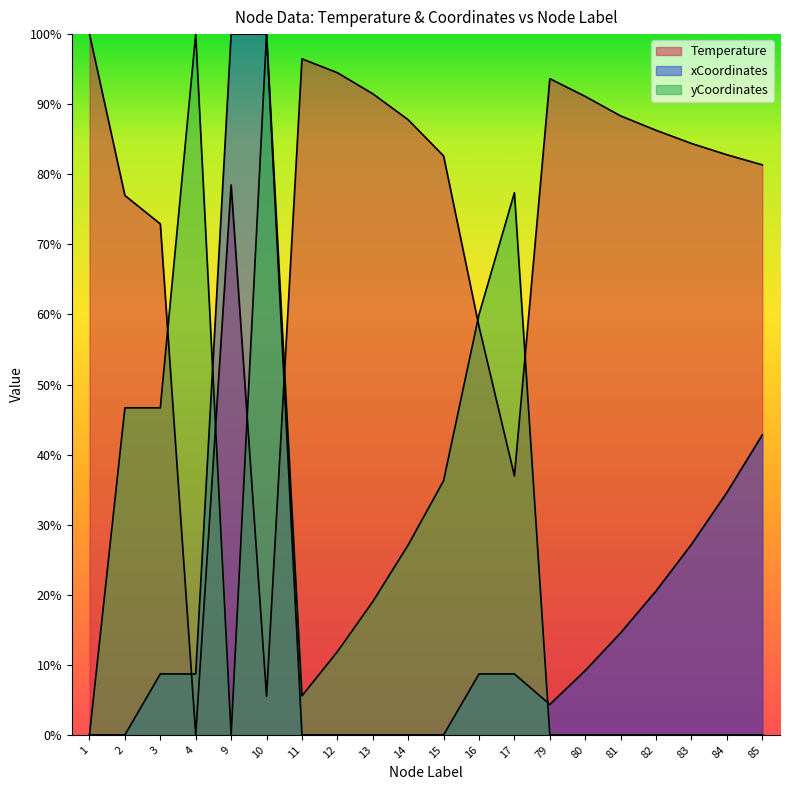

Reading left to right, list all the values displayed in this chart.

Temperature: 100.0	77.0	72.9	0.0	78.5	5.5	96.5	94.5	91.5	87.8	82.6	58.3	37.0	93.6	91.1	88.3	86.3	84.4	82.8	81.3
xCoordinates_scaled: 0.0	0.0	8.7	8.7	100.0	100.0	0.0	0.0	0.0	0.0	0.0	8.7	8.7	4.3	9.2	14.6	20.5	27.2	34.6	42.8
yCoordinates_scaled: 0.0	46.7	46.7	100.0	0.0	100.0	5.6	11.9	19.0	27.1	36.3	60.0	77.4	0.0	0.0	0.0	0.0	0.0	0.0	0.0